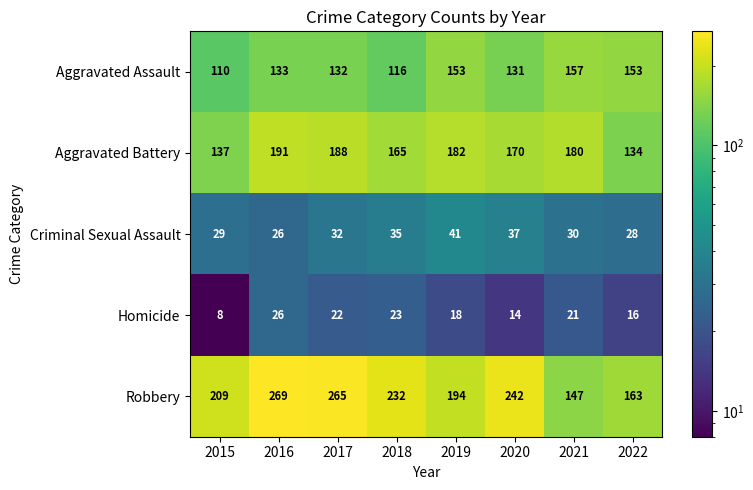

What is the average value of the Aggravated Assault series?

136